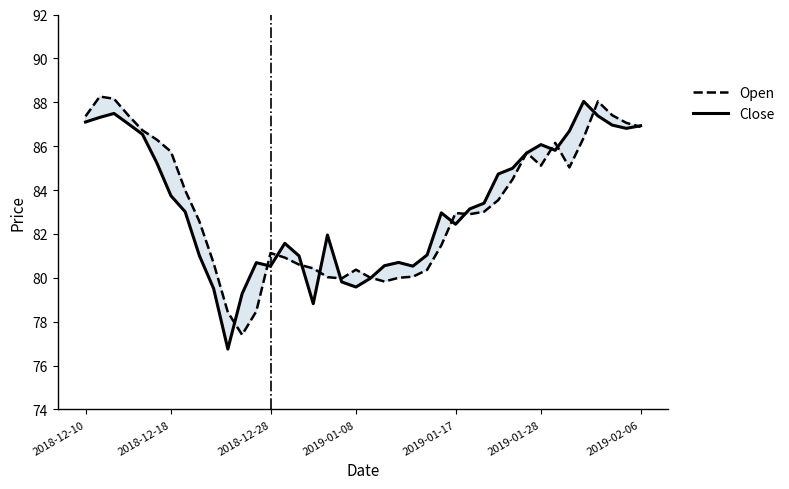

Where do Open and Close first cross each other?

10 and 11